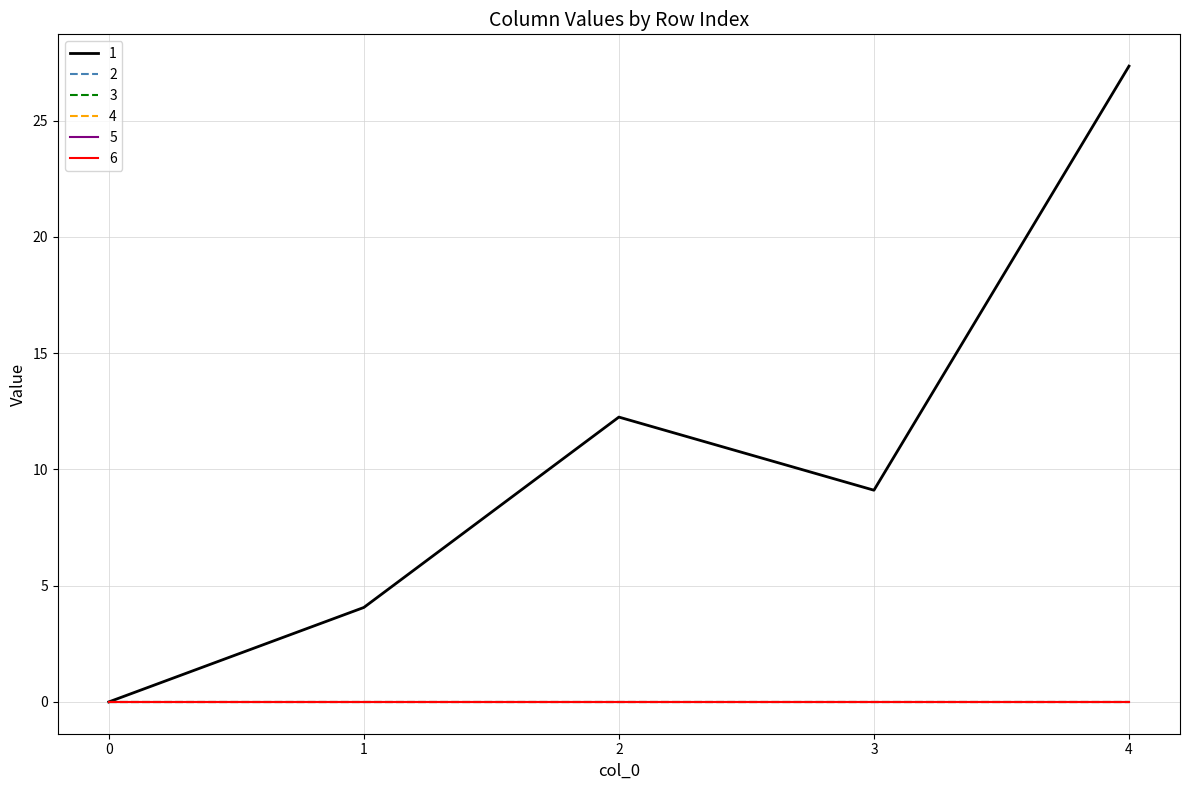

Reading left to right, extract all data points from this chart.

1: 0.0	4.1	12.2	9.1	27.3
2: 0.0	0.0	0.0	0.0	0.0
3: 0.0	0.0	0.0	0.0	0.0
4: 0.0	0.0	0.0	0.0	0.0
5: 0.0	0.0	0.0	0.0	0.0
6: 0.0	0.0	0.0	0.0	0.0